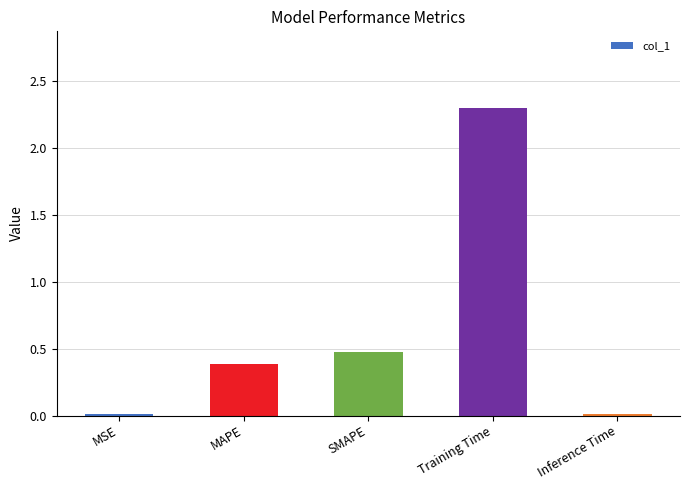

Which category has the highest value across all series?

Training Time